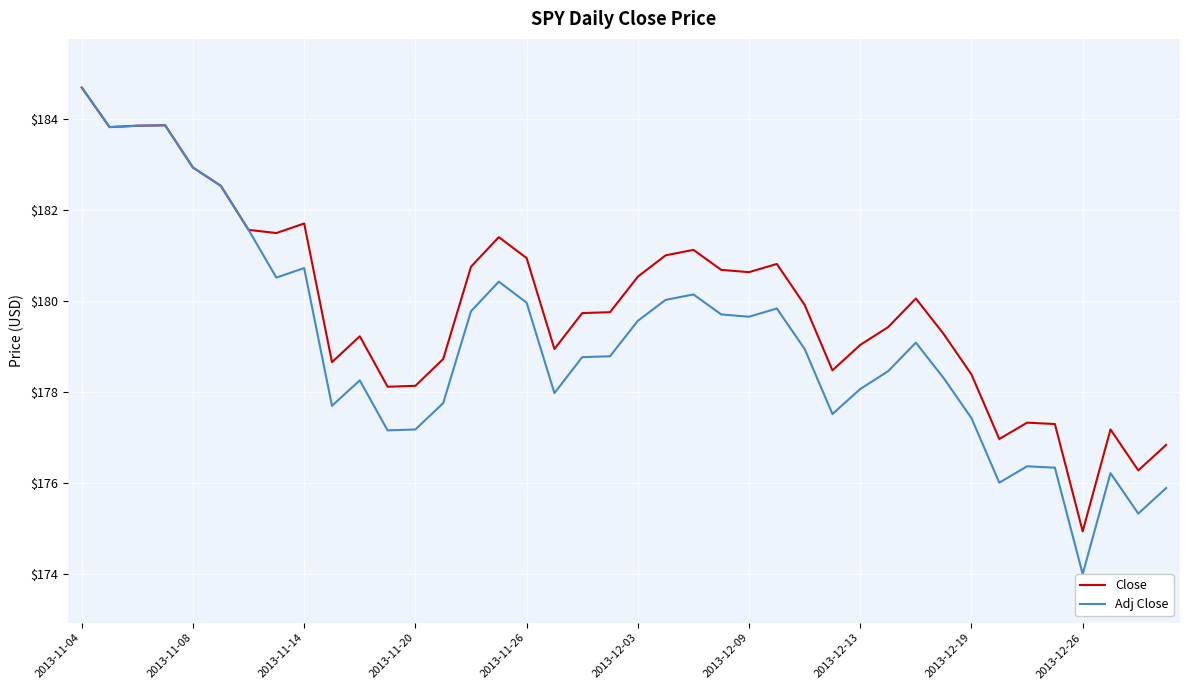

Which series has the widest spread of values?

Adj Close